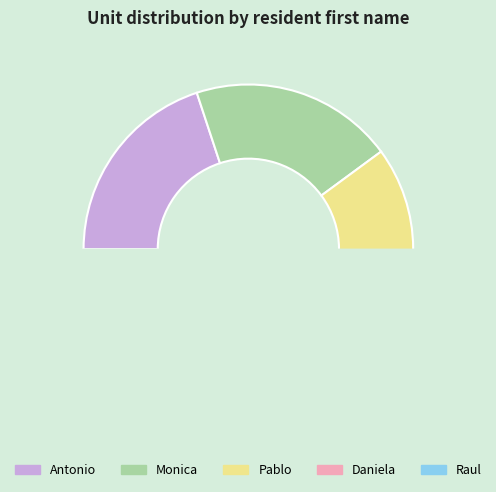

The Monica slice represents 20% of the pie. True or false?

True